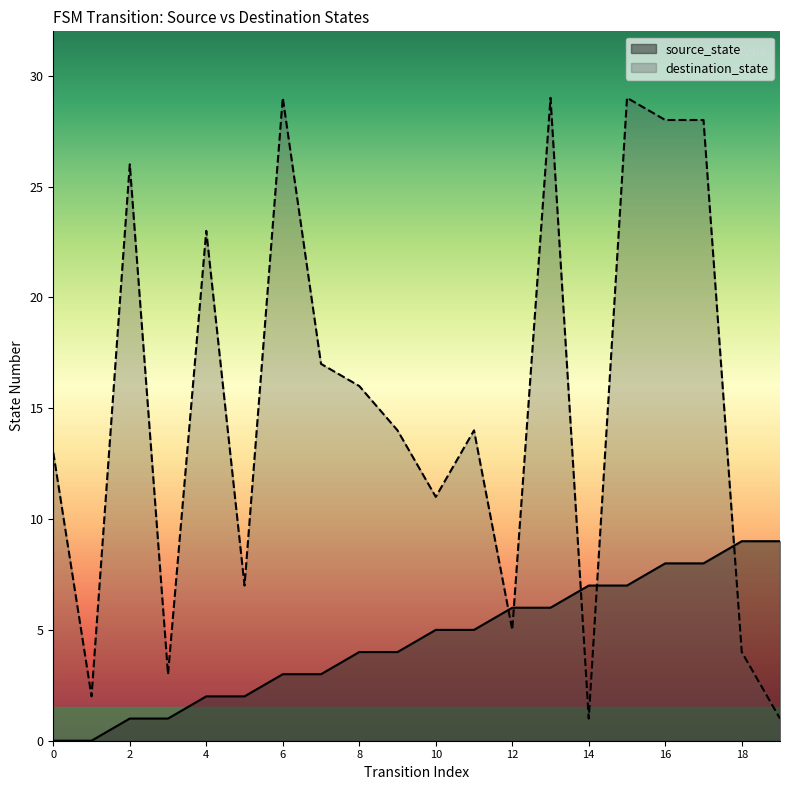

What is the average value of the destination_state series?

15